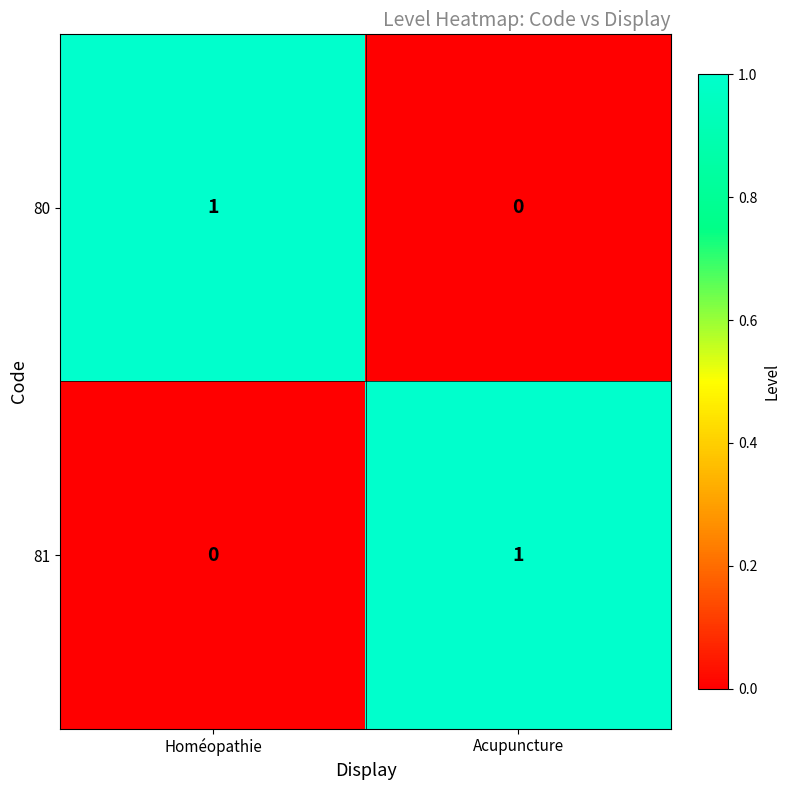

At Acupuncture, list the series in order from smallest to largest.

80, 81